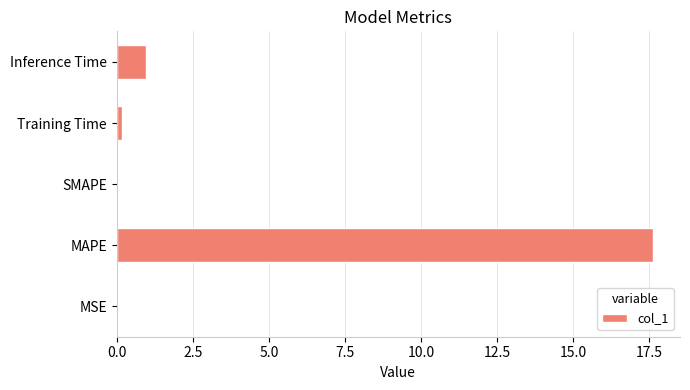

What is the change in value from MAPE to Inference Time?

-16.7